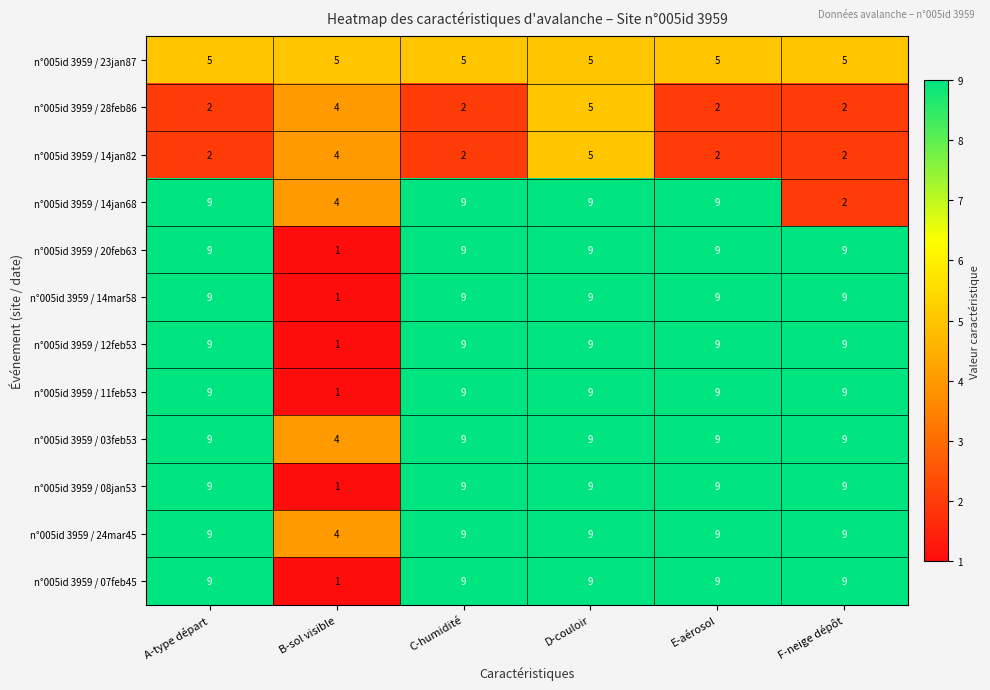

What is the difference between the highest and lowest values at B-sol visible?

4